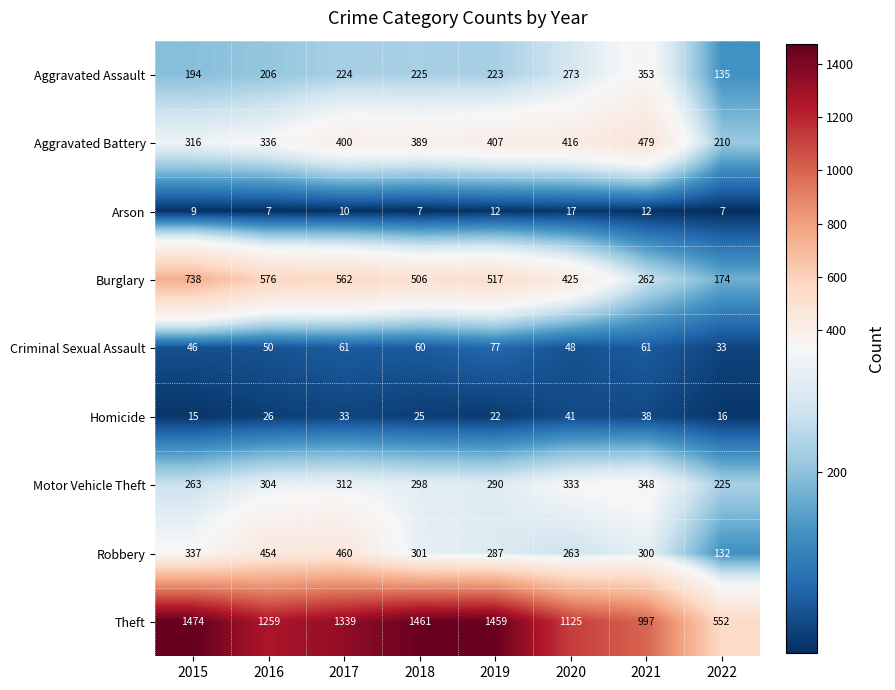

What value does the Arson series have at 2018?

7